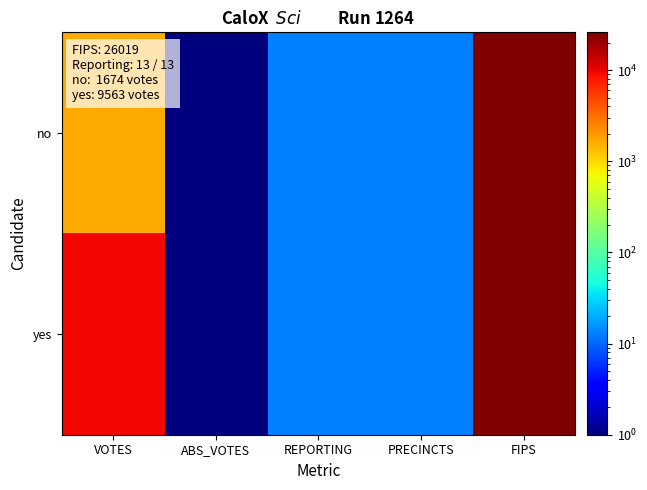

What is the smallest value displayed?

0.1